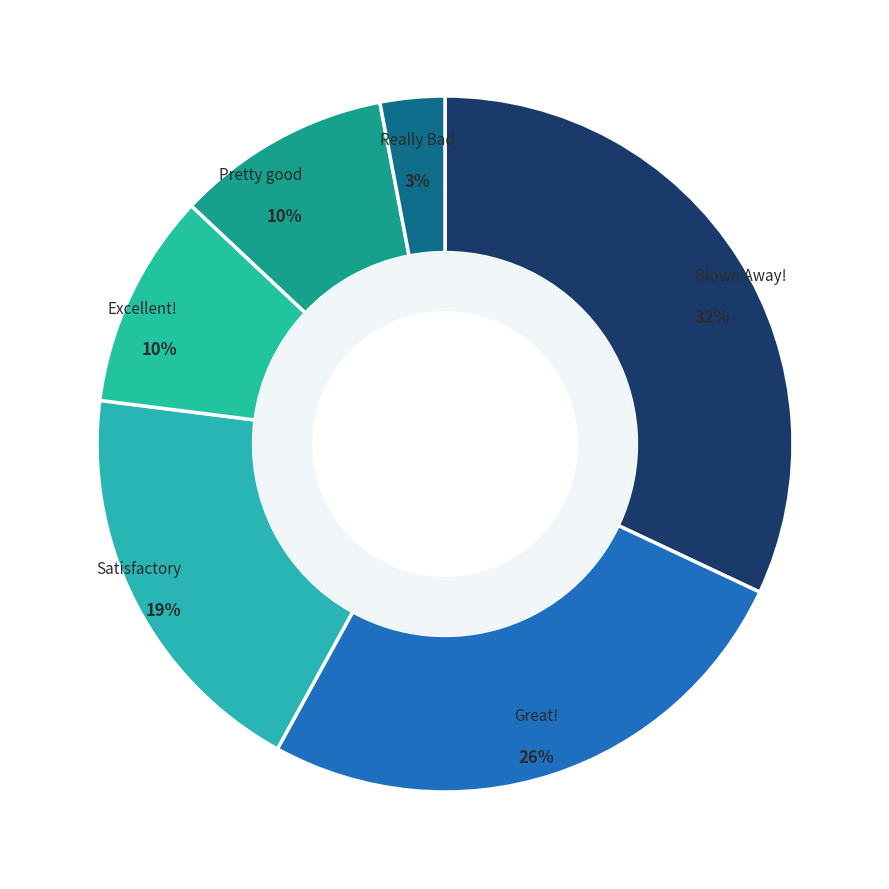

How many segments does this pie chart have?

6